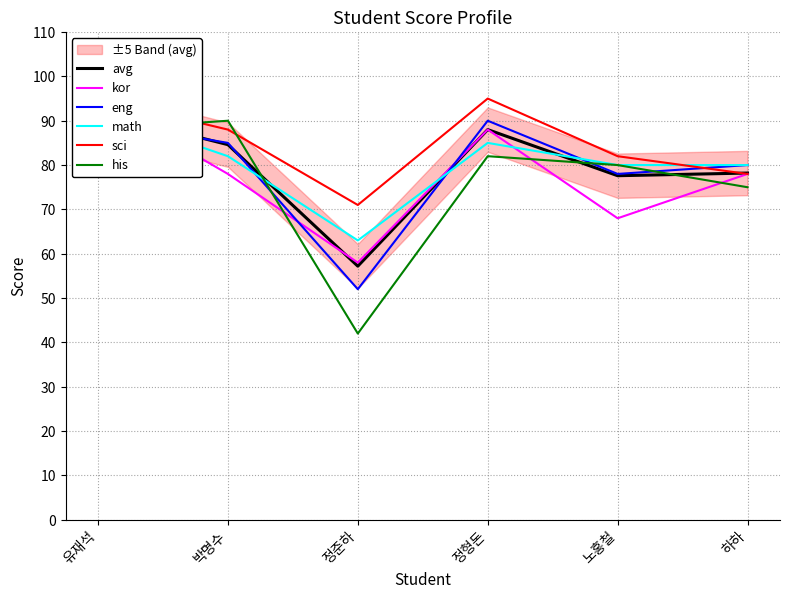

Does the chart display data point markers on the line(s)?

No